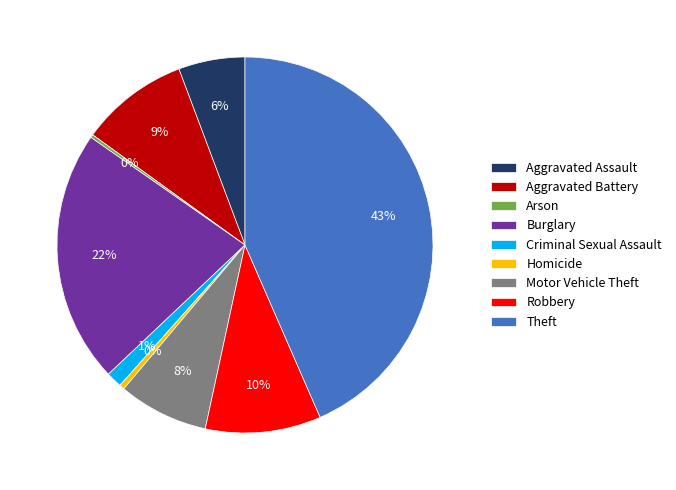

To the nearest percent, what portion does Motor Vehicle Theft represent?

8%